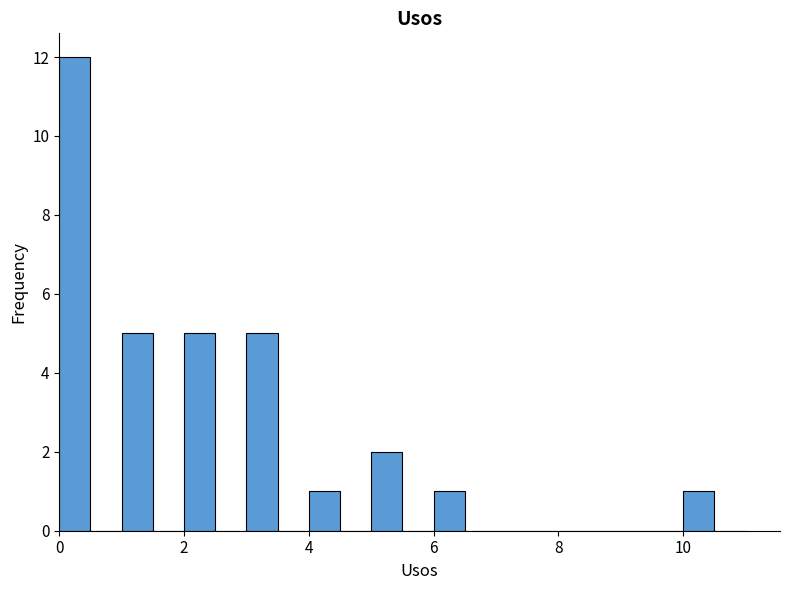

Around what value on the x-axis is the tallest bar? Give the approximate position of its centre, as read against the axis.

0.2